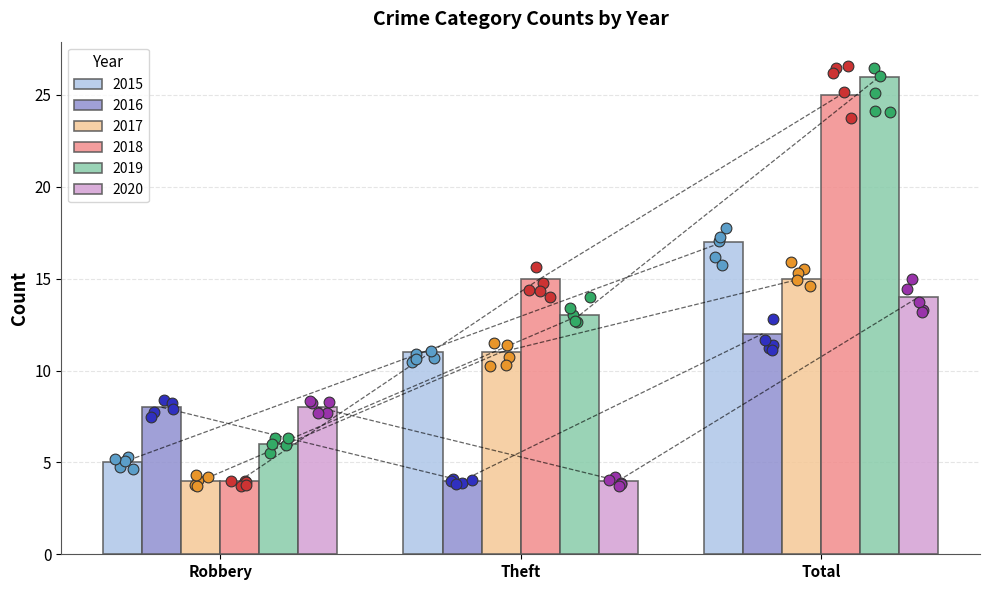

What is the total value across all series at Total?

109